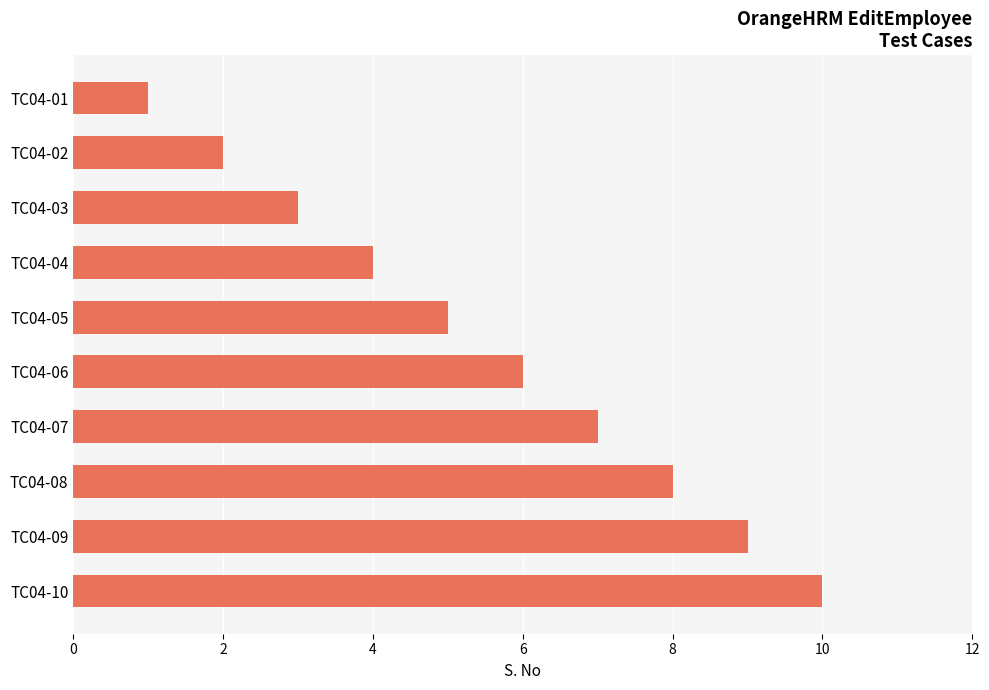

How many series are shown in this chart?

1